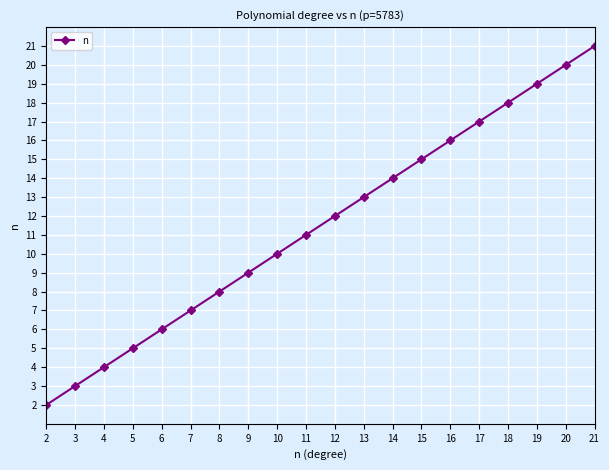

Between 2 and 21, which is larger?

21